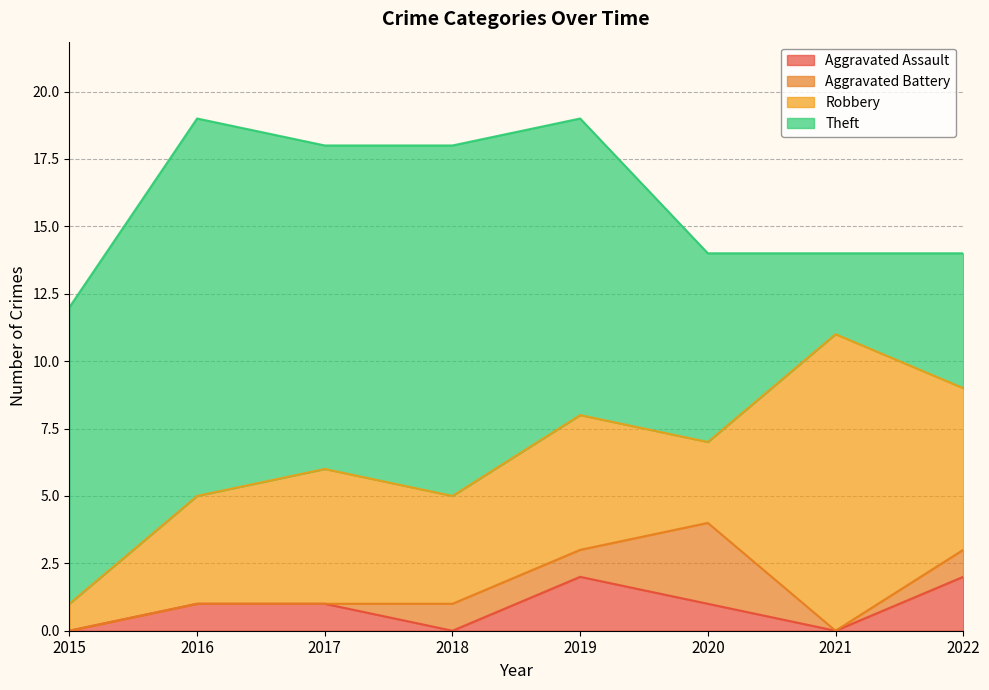

The value of Robbery at 2021 is 11. True or false?

True